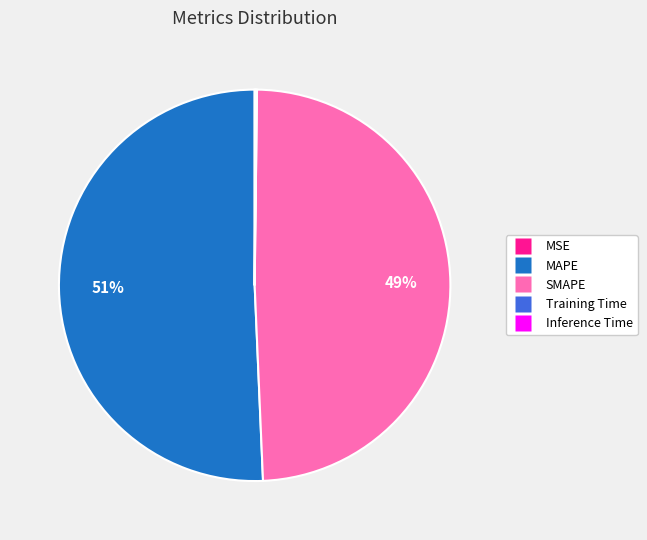

To the nearest percent, what is the average slice percentage?

20%